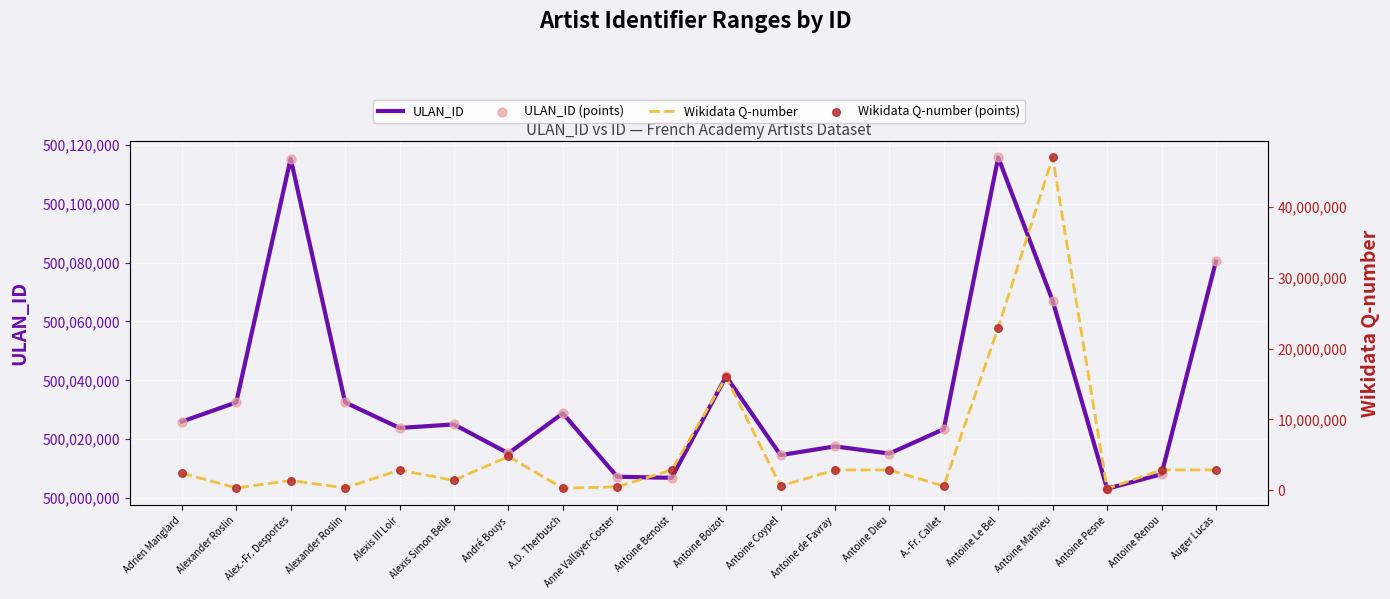

At which category is the sum across all series the highest?

Antoine Mathieu